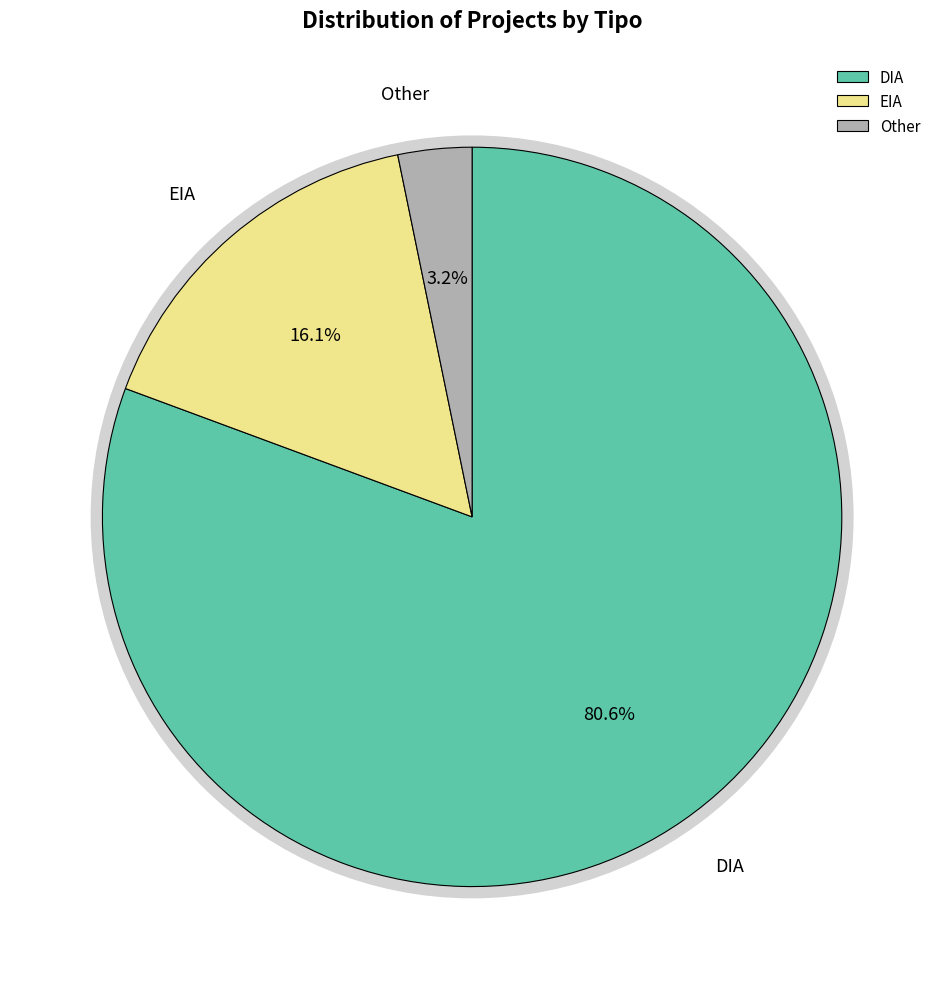

Rank the categories by value from lowest to highest.

Other, EIA, DIA